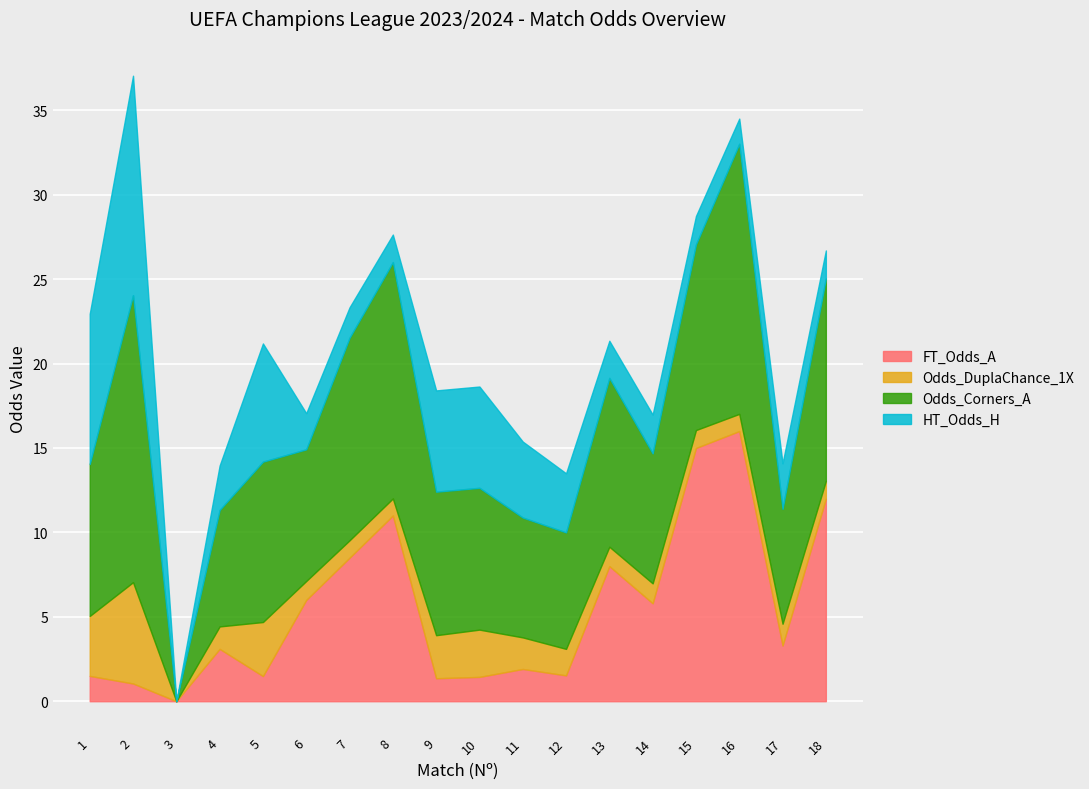

At 17, list the series in order from smallest to largest.

Odds_DuplaChance_1X, HT_Odds_H, FT_Odds_A, Odds_Corners_A